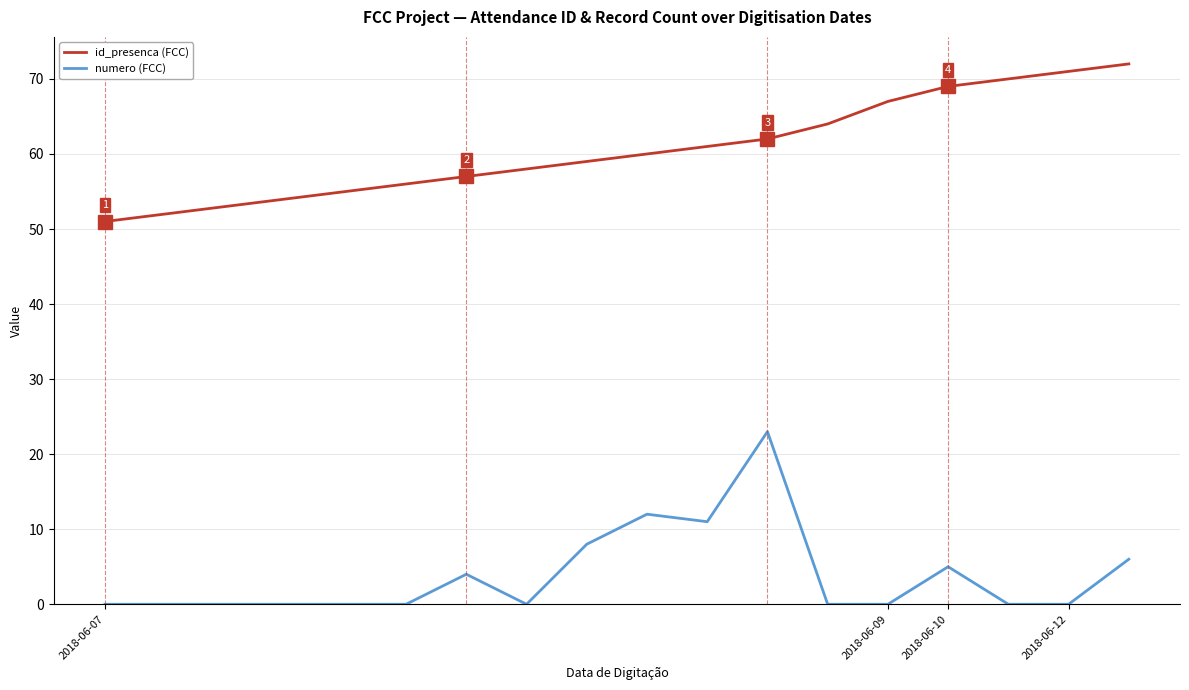

List the series in order of their peak value, lowest first.

numero (FCC), id_presenca (FCC)